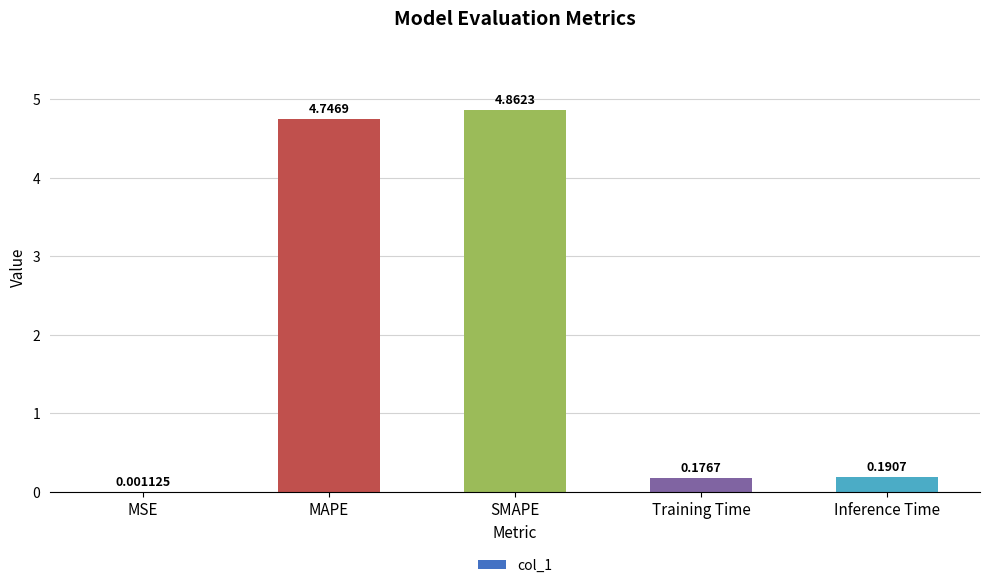

Which category has the highest value across all series?

SMAPE